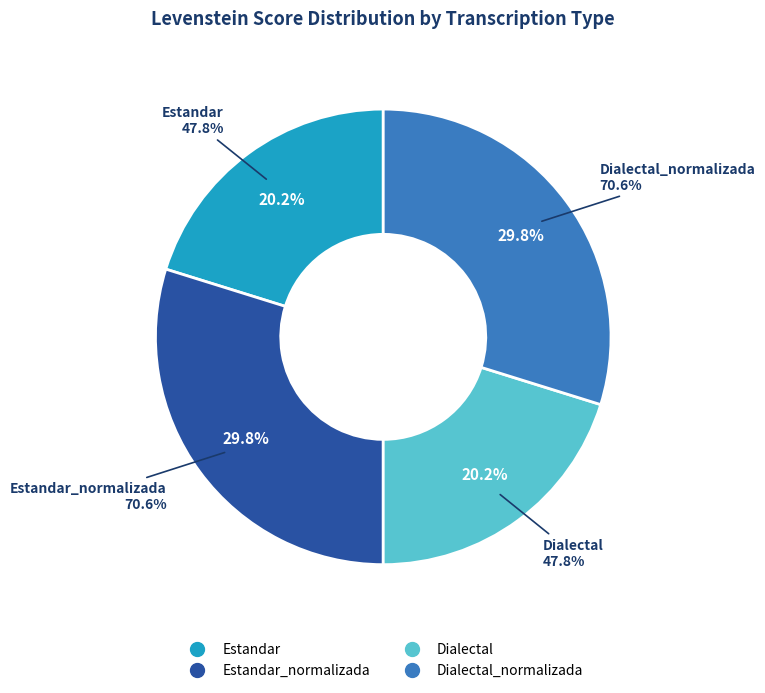

To the nearest percent, what is the difference between the largest and smallest slice percentages?

10%